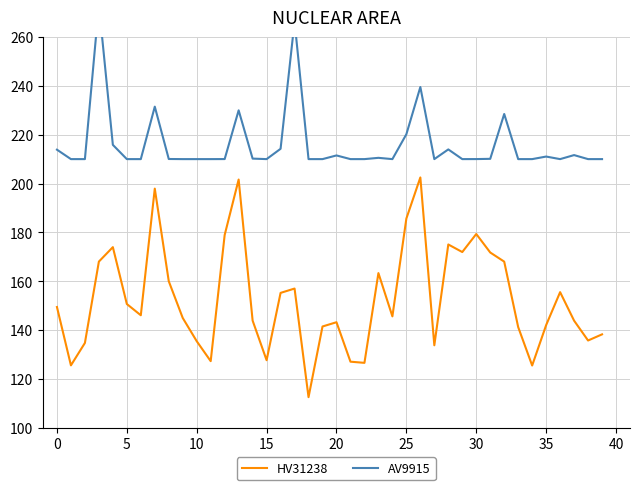

Between 24 and 35, which series saw the biggest shift?

HV31238